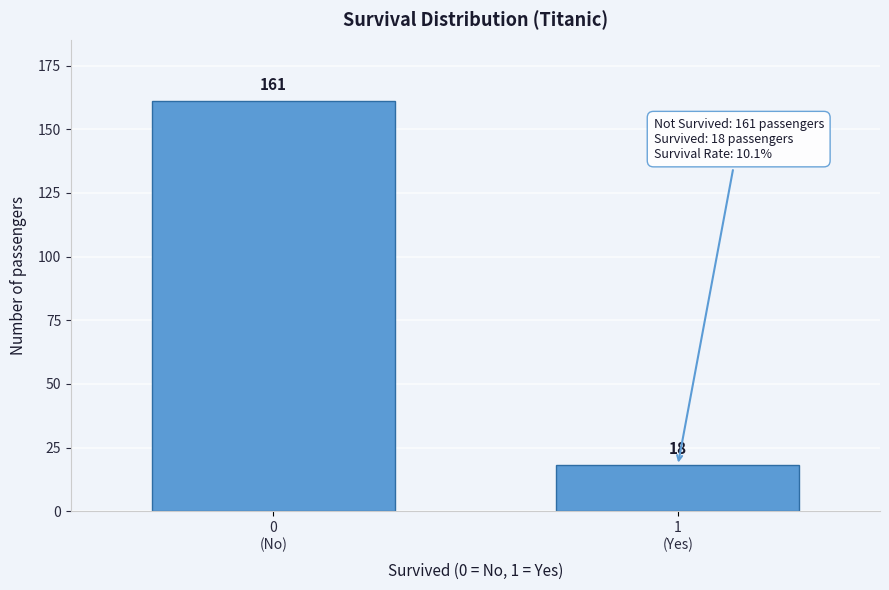

Reading right to left, transcribe all the data shown in this chart.

18	161